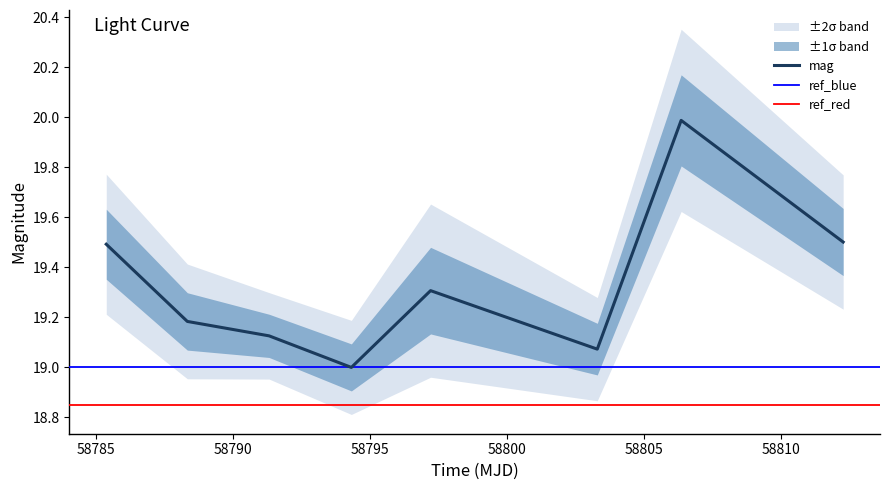

What position from the left is 58806.36270829989?

7